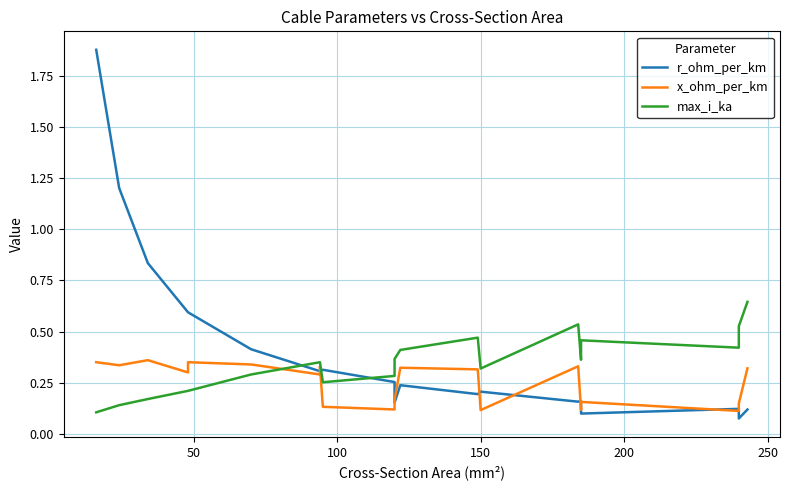

What is the maximum value for max_i_ka?

0.6